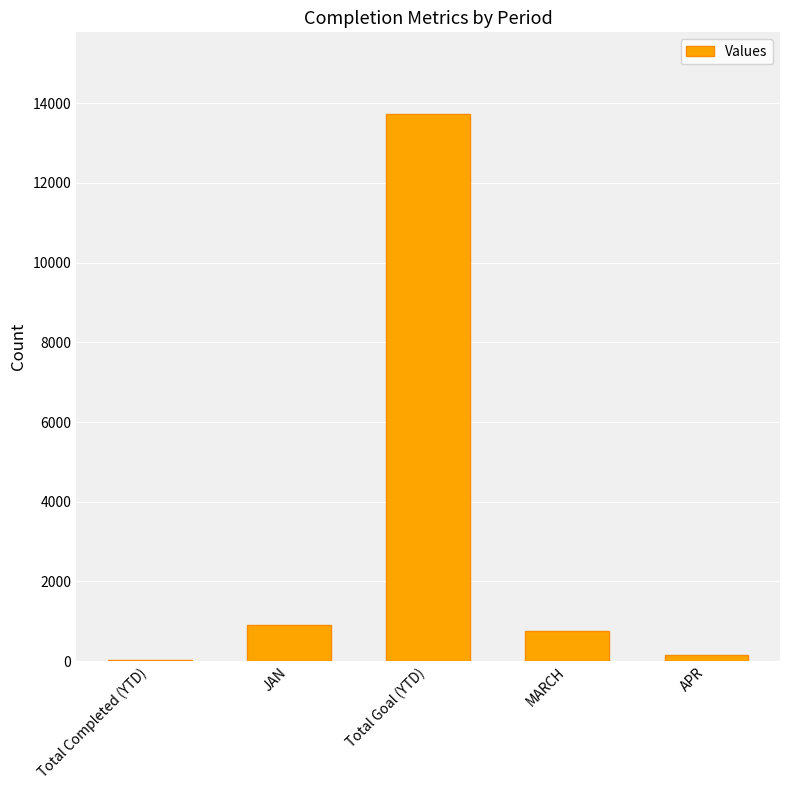

True or false: the data shows 18521 at Total Goal (YTD).

False